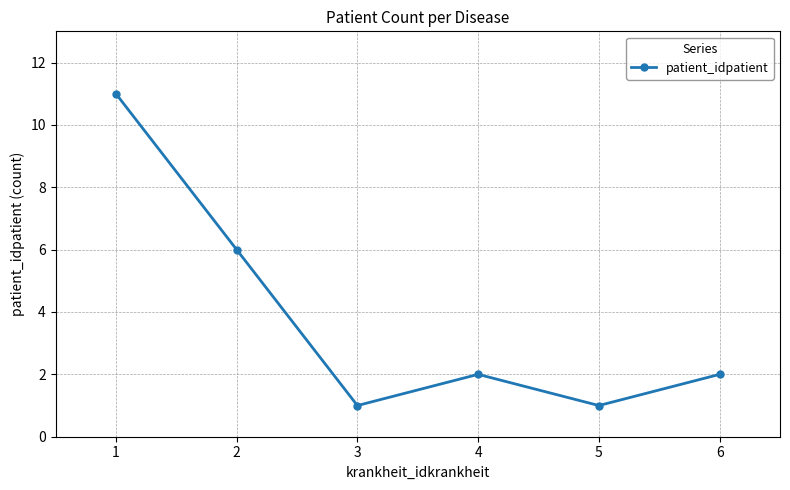

At which category does the chart reach its peak across all series?

1